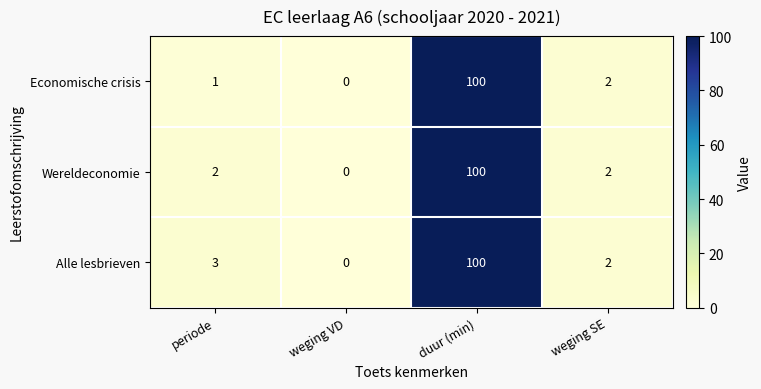

The Economische crisis series shows 2 at periode. True or false?

False